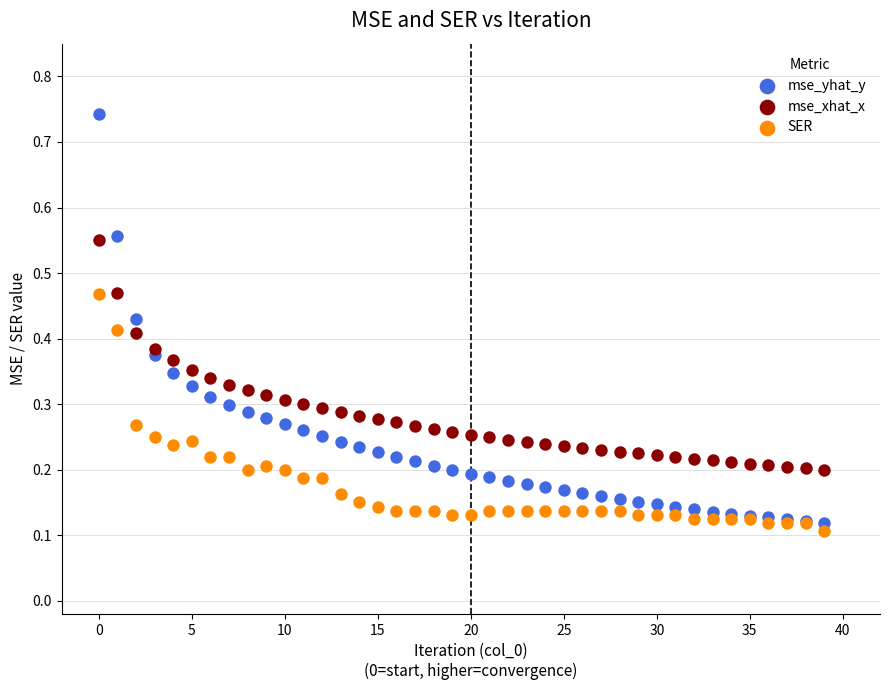

Which series reaches the minimum Y coordinate?

SER